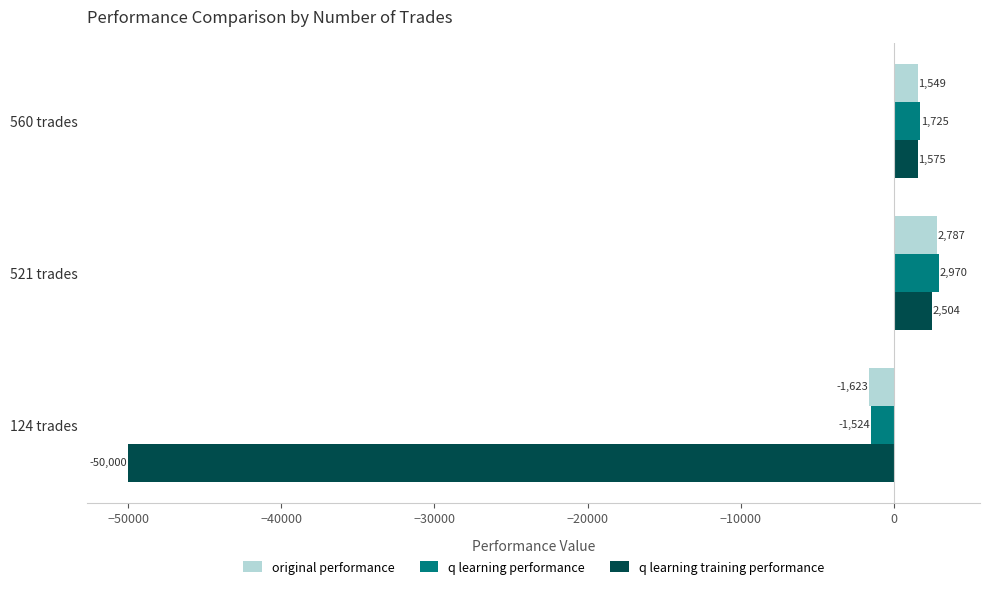

Between 521 trades and 124 trades, which series saw the biggest shift?

q learning training performance